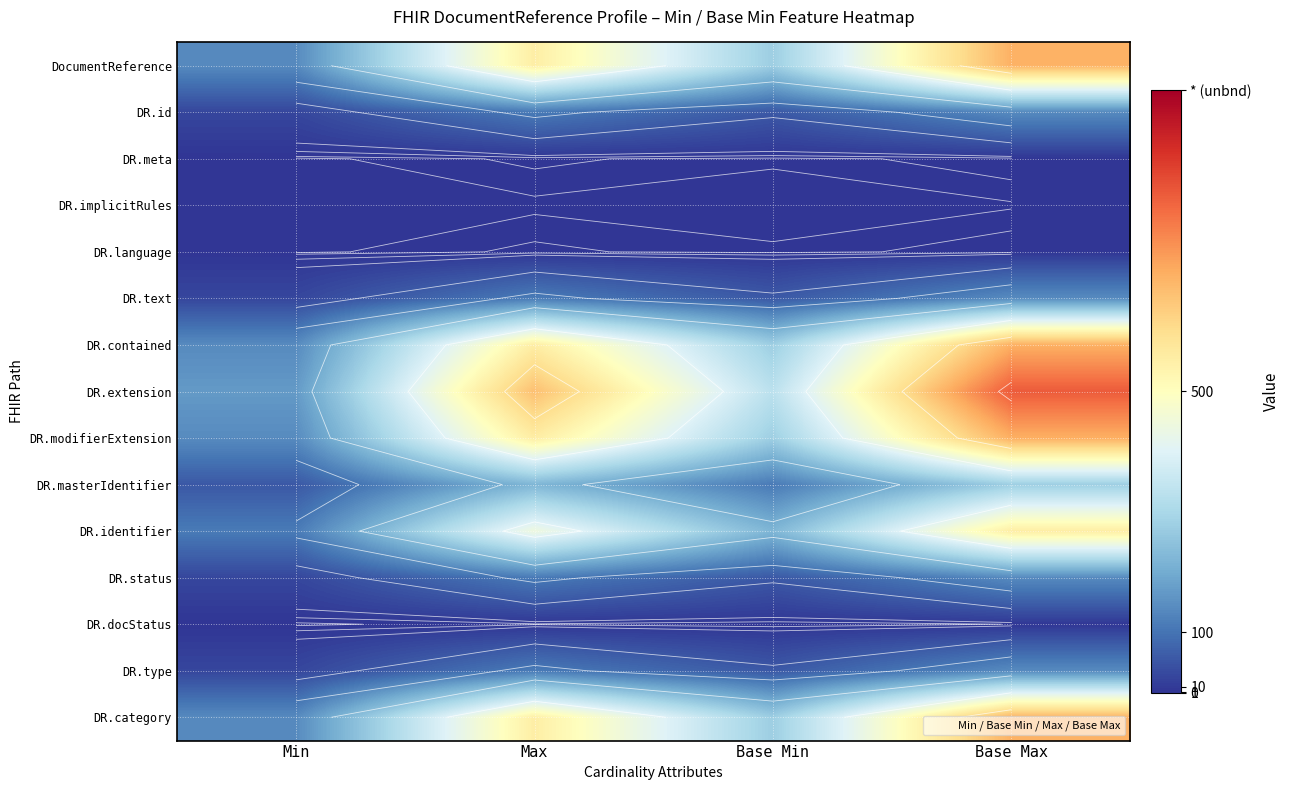

Is the value of DR.implicitRules at Base Max greater than the value of DR.category at Min?

No